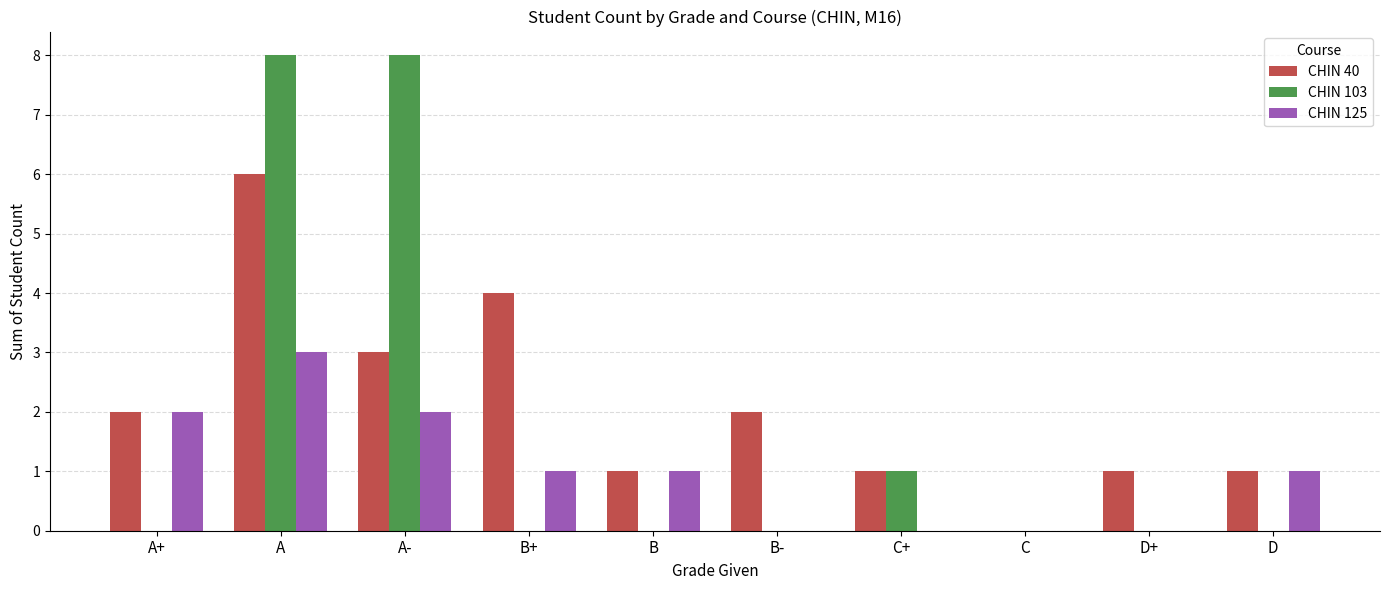

What is the sum of all CHIN 125 values?

10